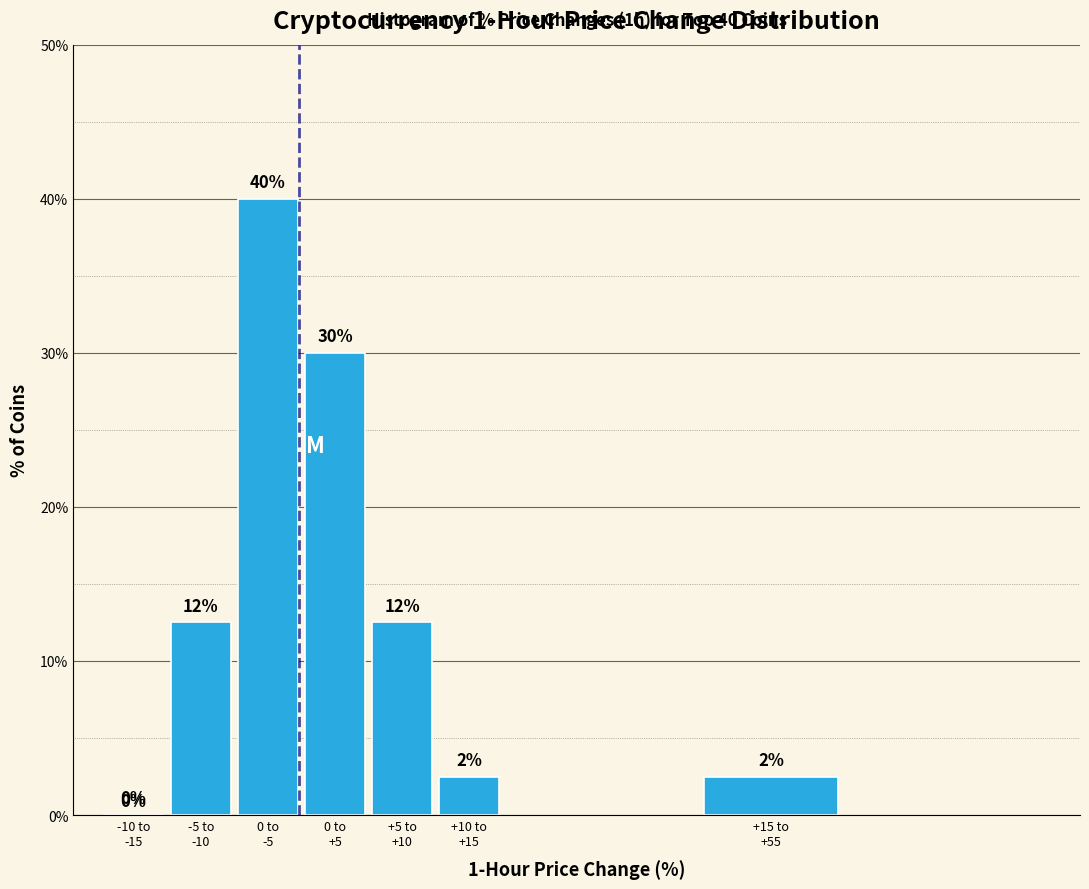

What is the greatest value displayed?

40.0